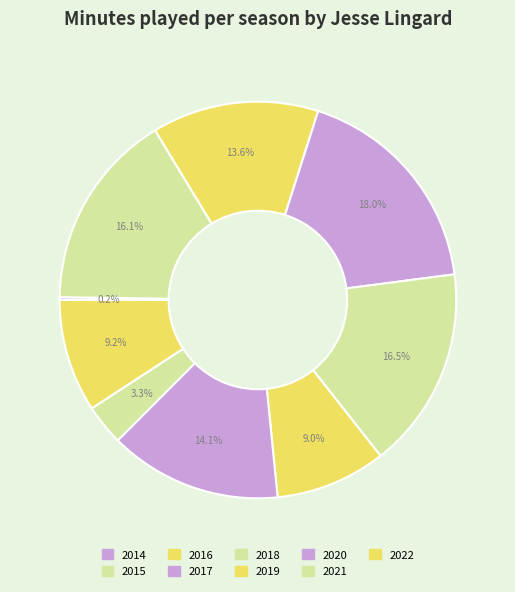

What is the change in value from 2016 to 2019?

-465